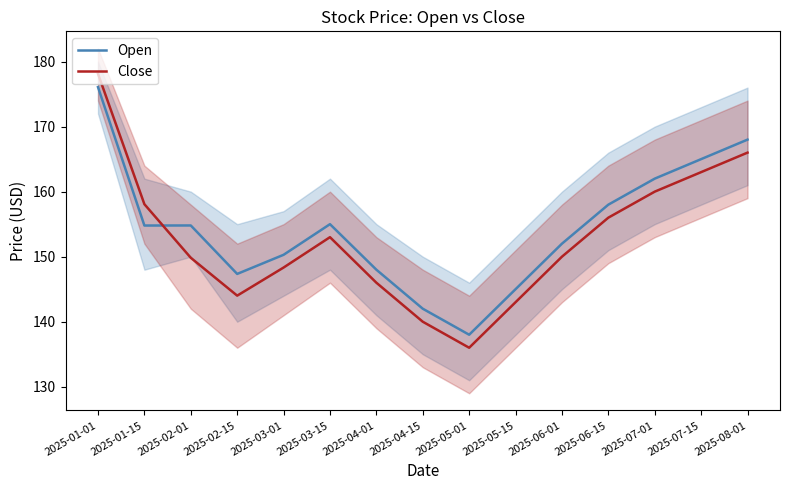

What is the maximum value shown in the chart?

178.1